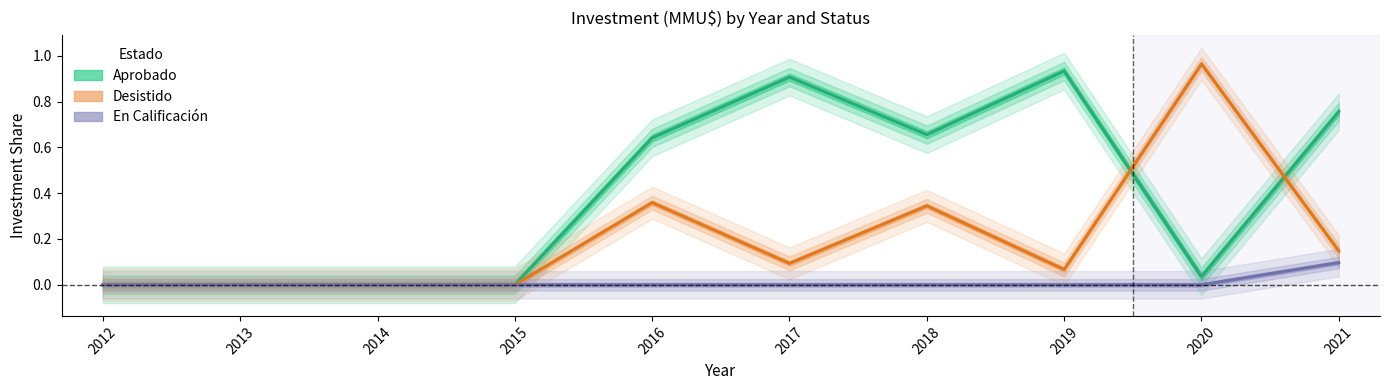

True or false: Desistido and En Calificación cross at least once.

False